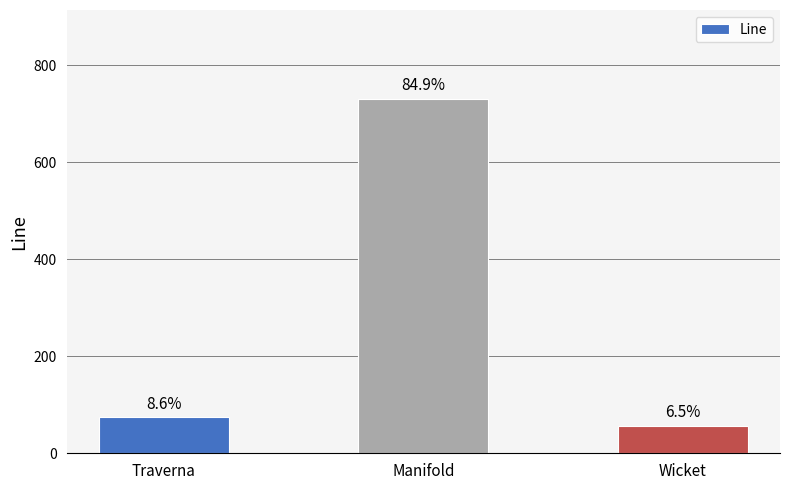

How many bars are there in total?

3